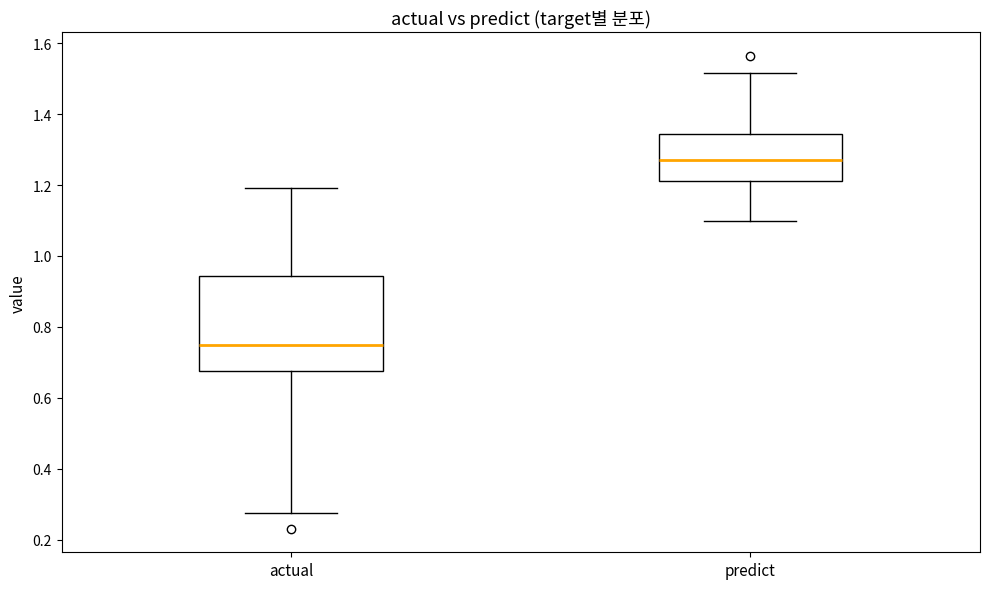

Reading left to right, read every box against the y-axis: the position of its median line, the range the box covers, and the ends of its whiskers. The values are not printed on the chart, so give them approximately, as read against the axis.

actual: median 0.74, box 0.68 to 0.94, whiskers 0.28 to 1.20
predict: median 1.26, box 1.22 to 1.34, whiskers 1.10 to 1.52